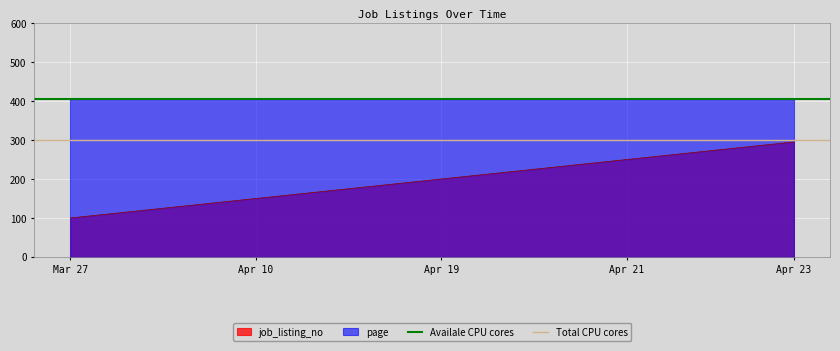

What is the value of the Availale CPU cores point at the 1st from the left?

404